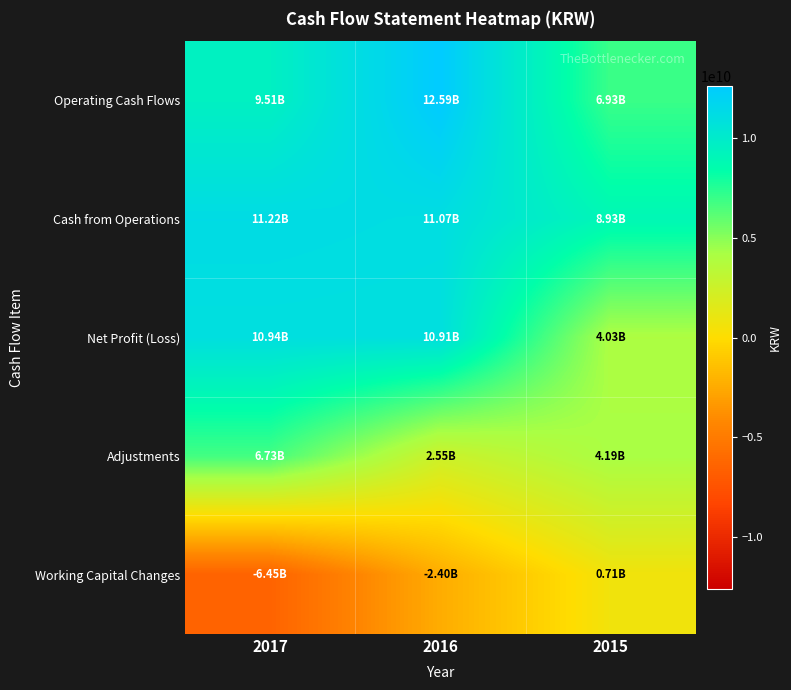

Which series has the largest total across all categories?

Cash from Operations